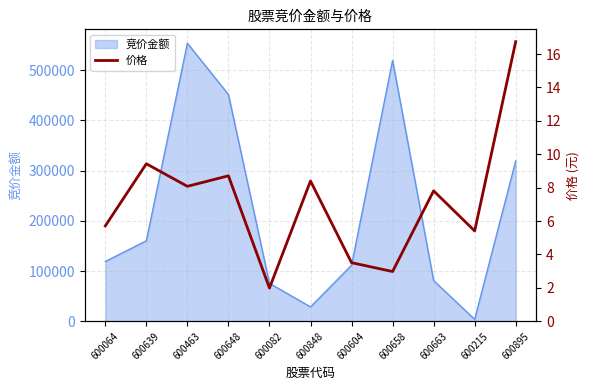

Is it true that 竞价金额 equals 47933 at 600064?

False